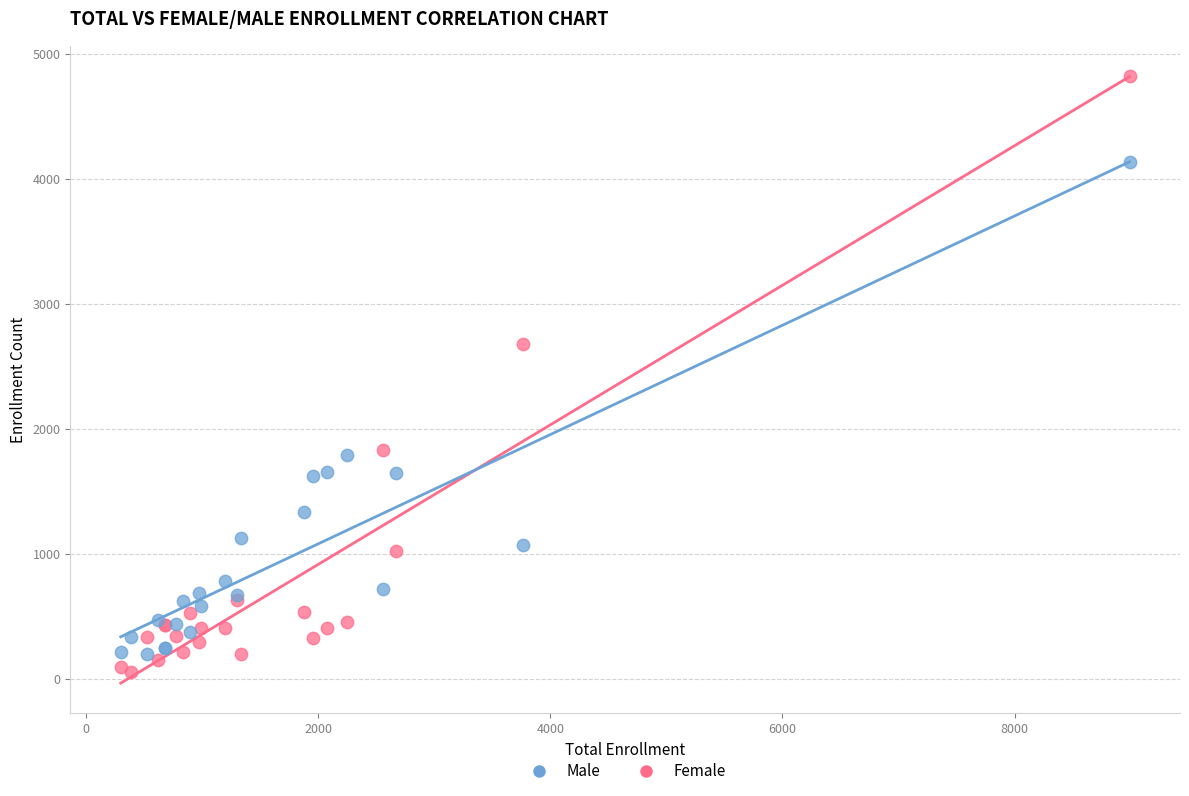

In the Female series, what Y value is closest to 2440?

2678